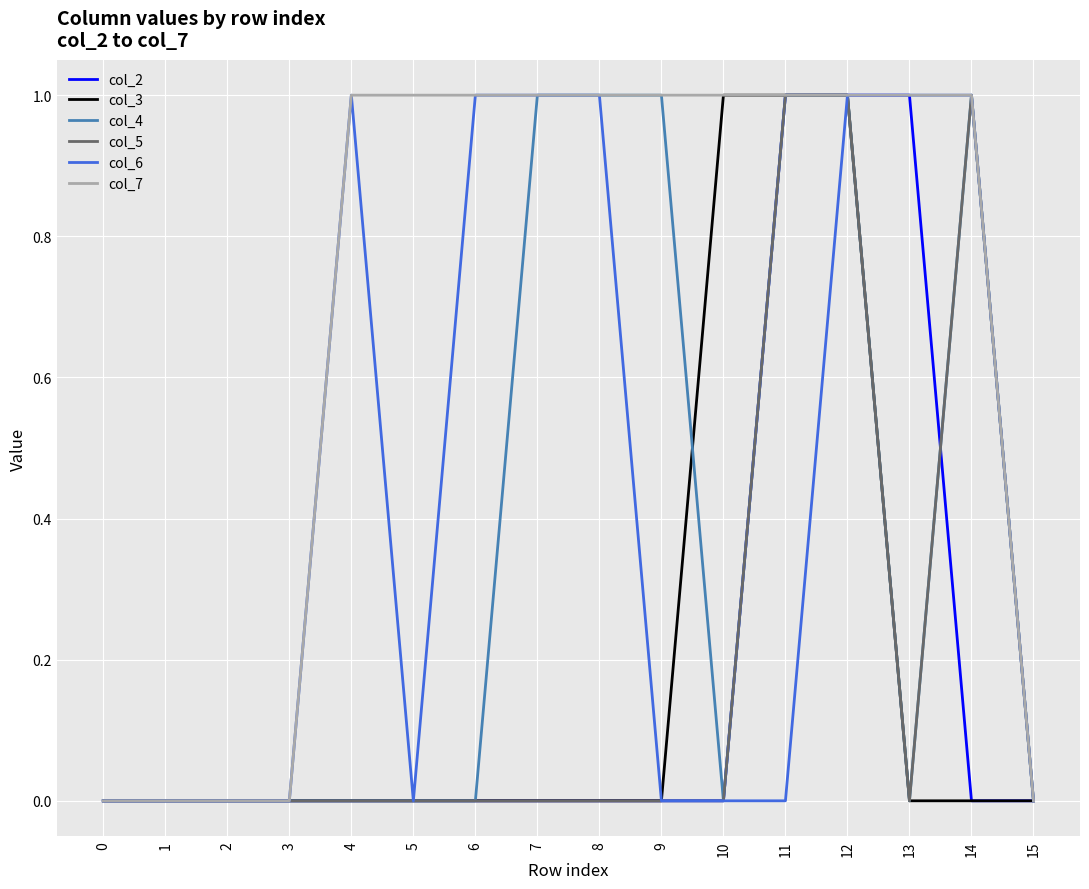

The value of col_3 at 1 is -1. True or false?

False